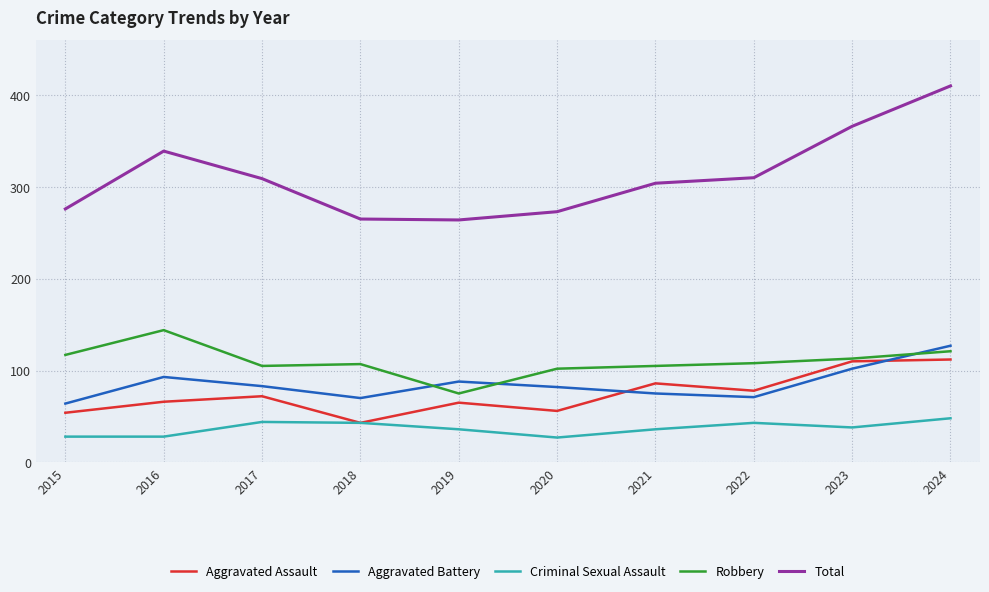

True or false: Robbery has more than 0 points higher than both neighbors.

True